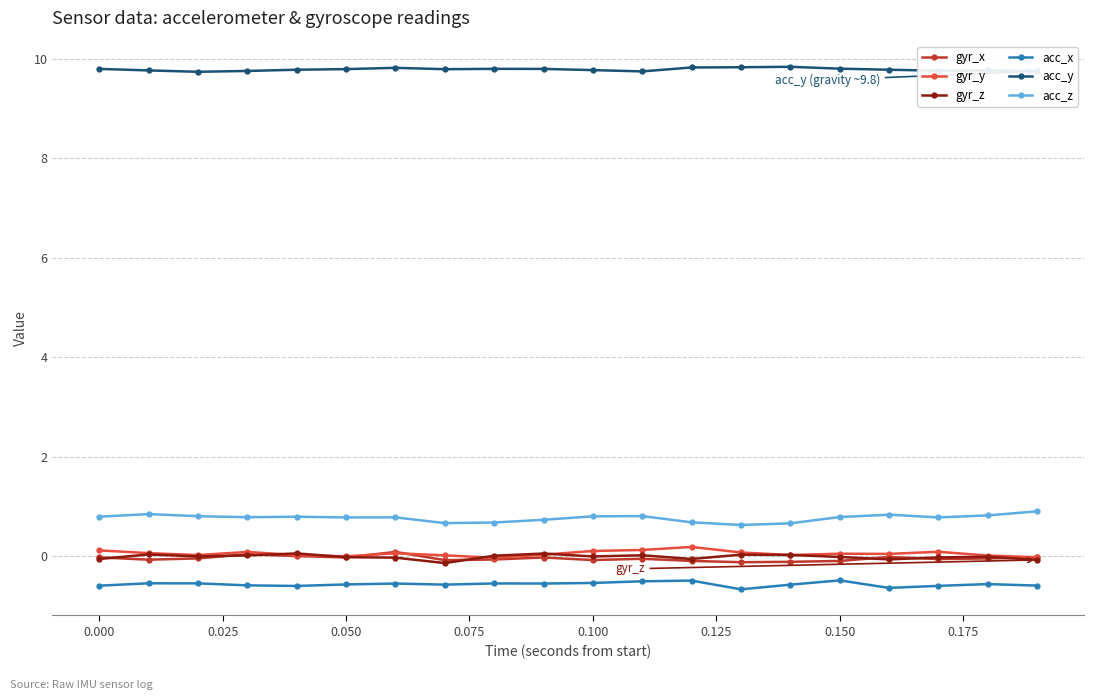

What is the lowest value of the acc_y series?

9.7